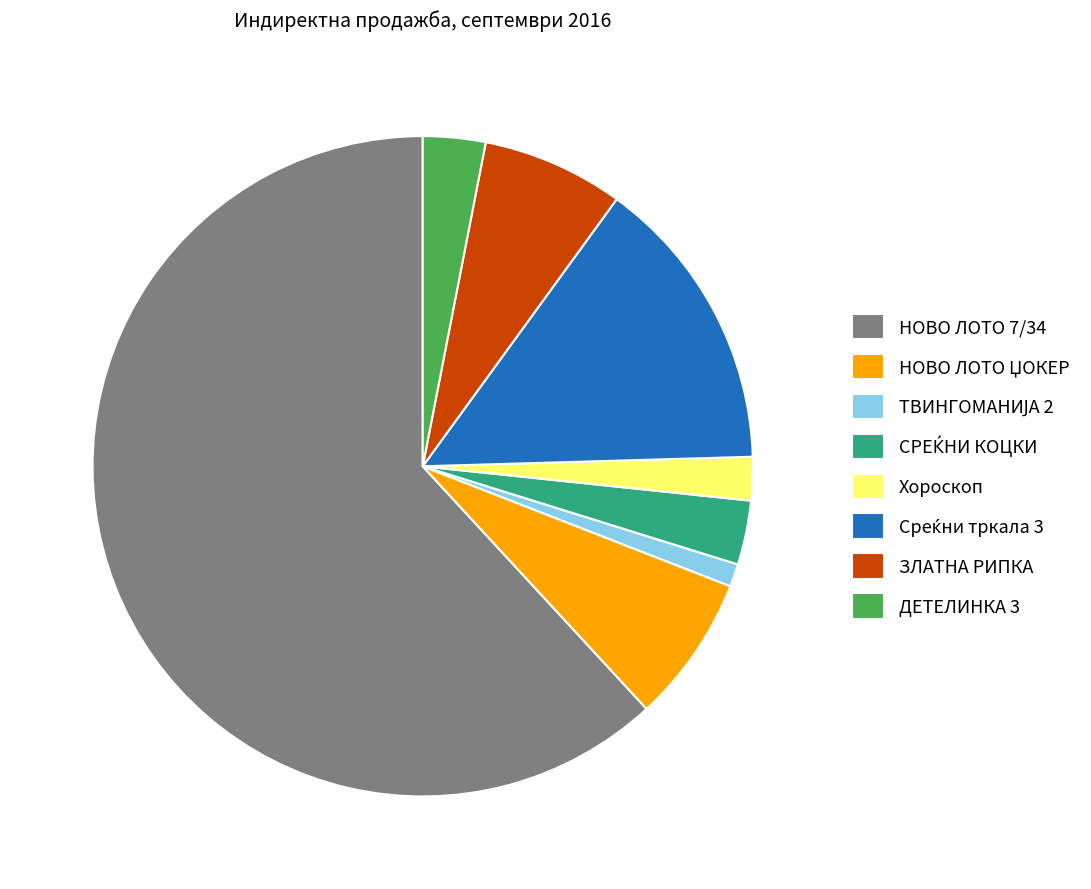

Is there any slice that represents more than half of the pie?

Yes